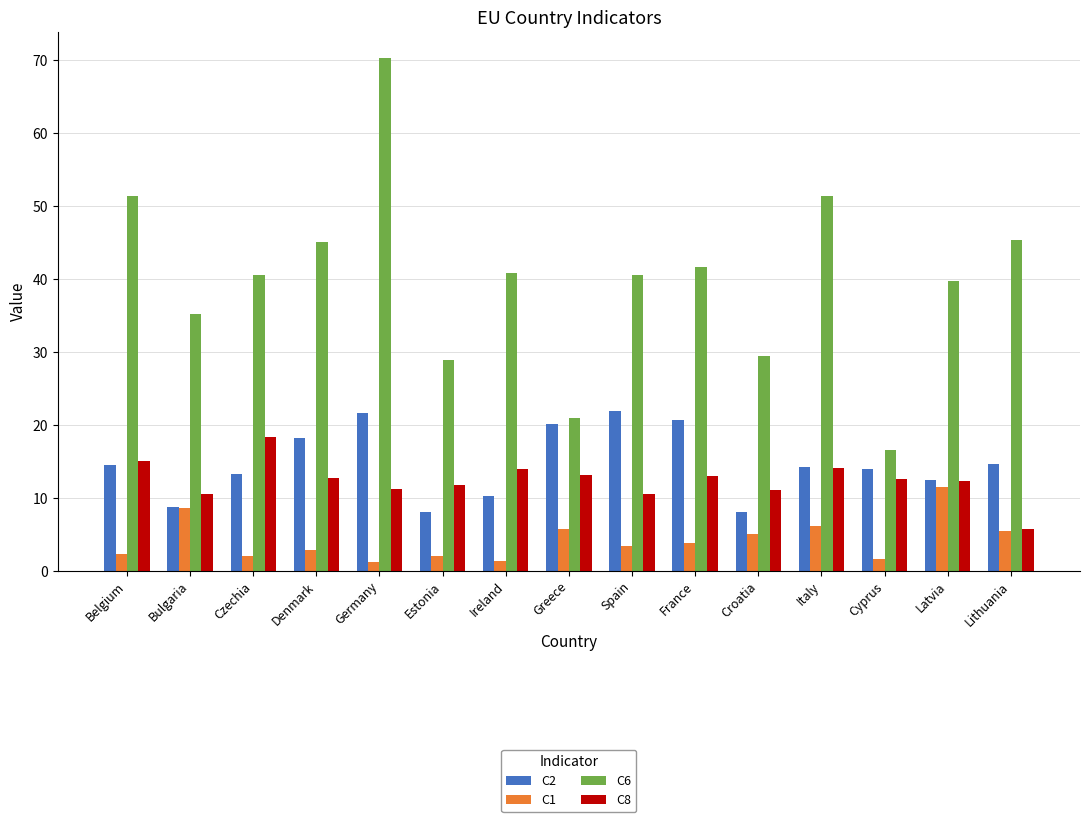

What are all the series names shown in the legend?

C2, C1, C6, C8